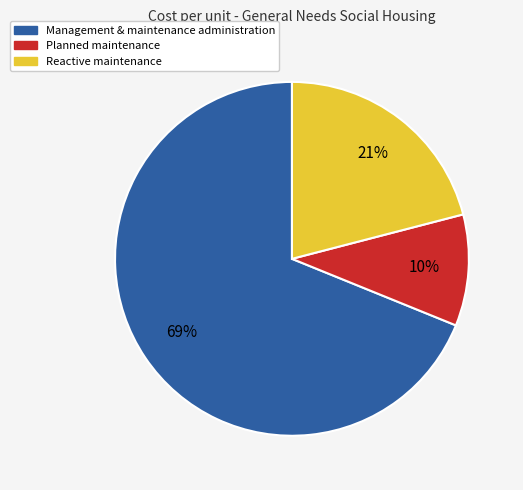

What percentage is the Planned maintenance slice, to the nearest percent?

10%